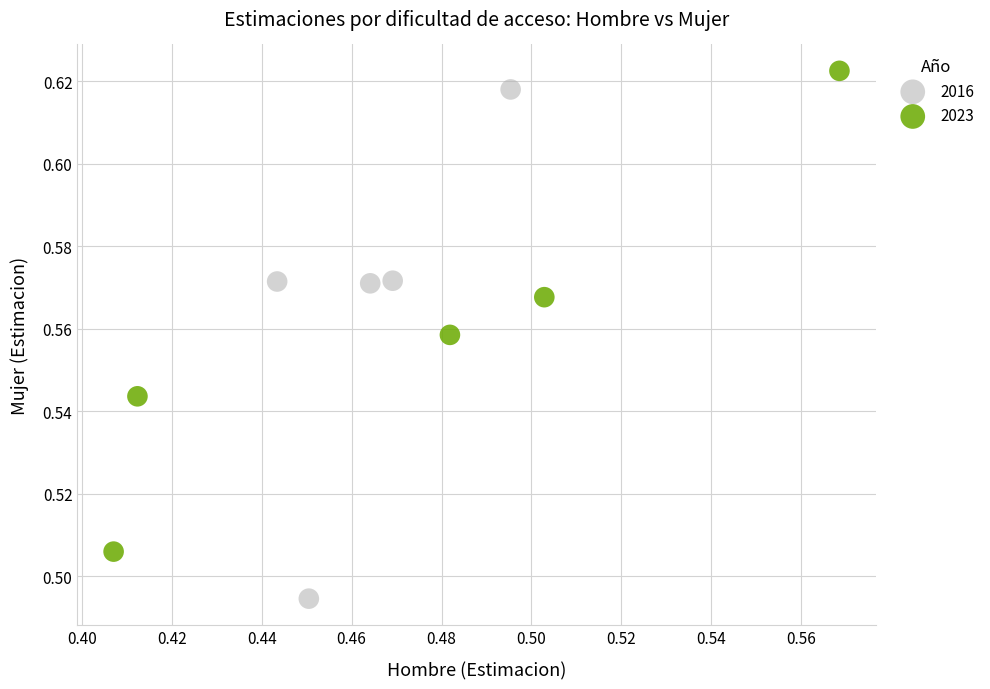

Which series reaches the minimum Y coordinate?

2016